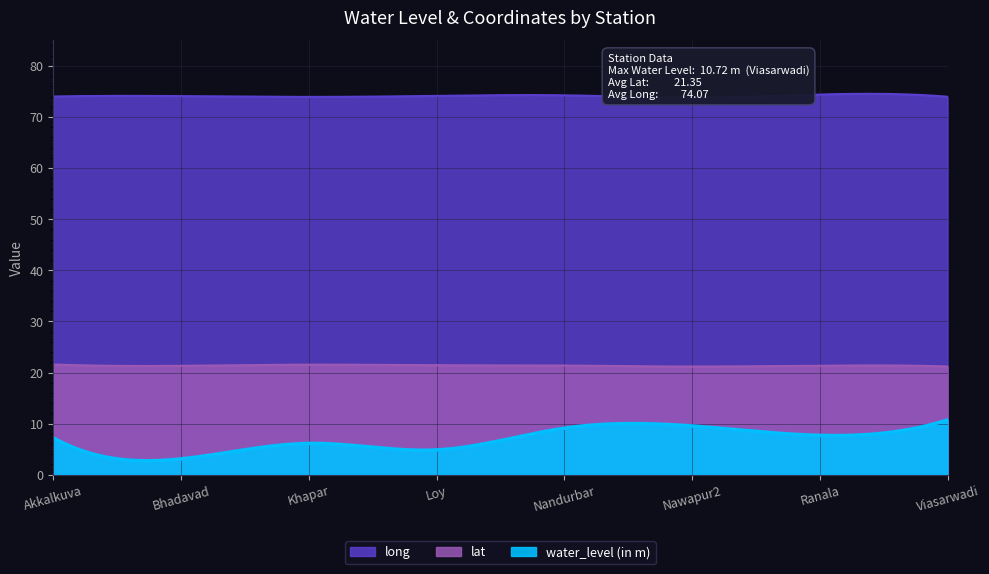

What is the label of the 7th point from the right?

Bhadavad